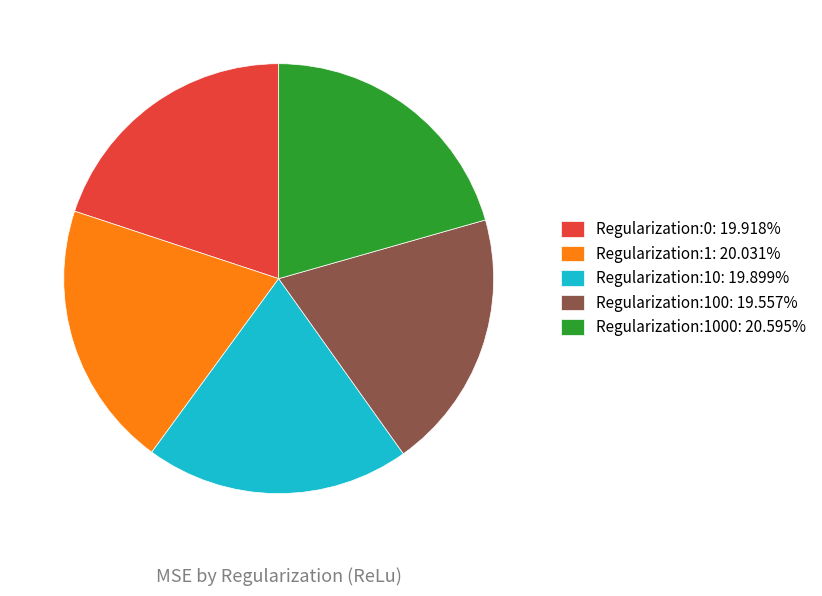

What is the ratio of the value at Regularization:10: 19.899% to the value at Regularization:1000: 20.595%?

1.0